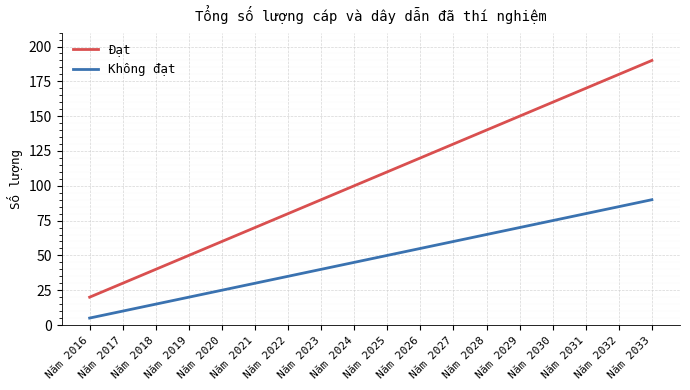

True or false: Không đạt has more than 0 points higher than both neighbors.

False